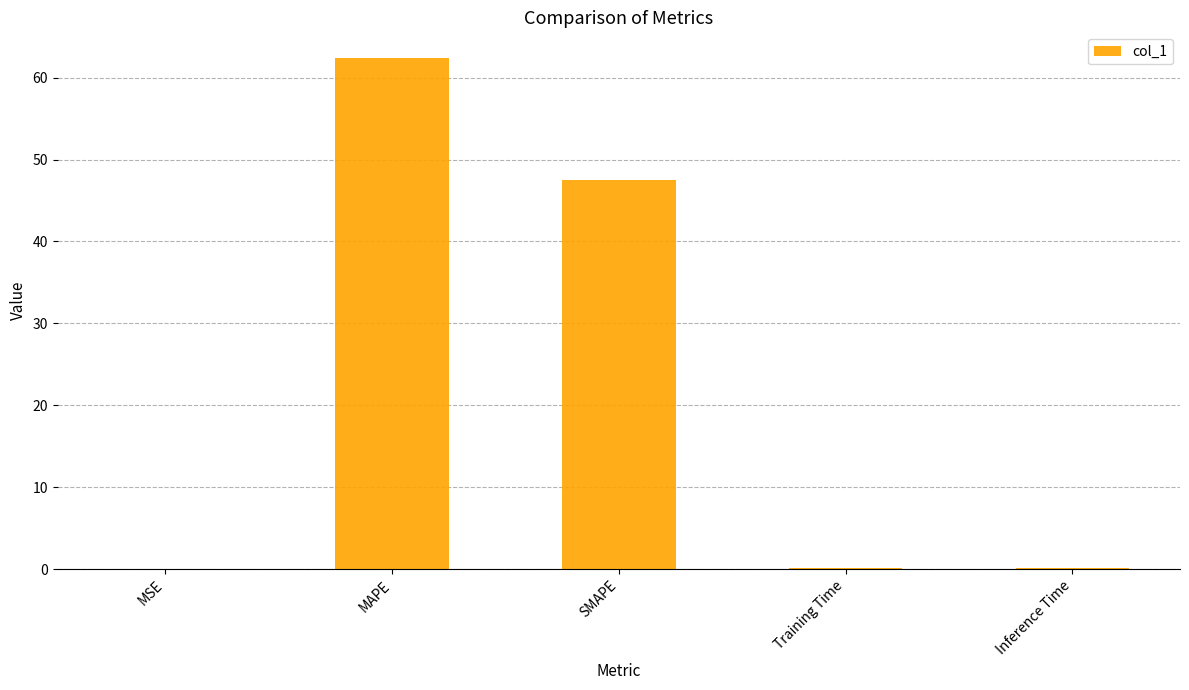

Where is the data nearest to the value 31?

SMAPE